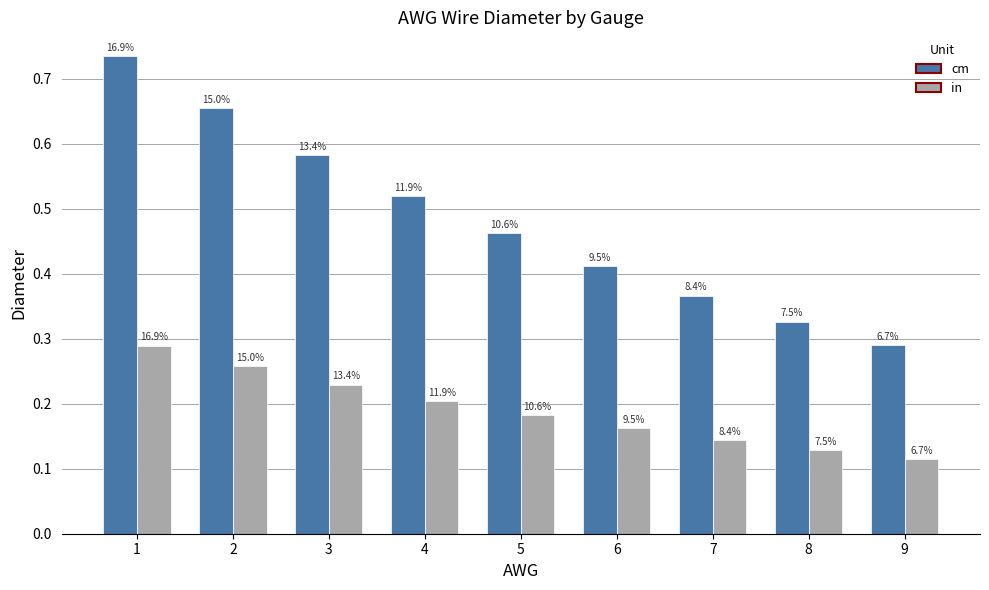

Does the chart contain stacked bars?

No